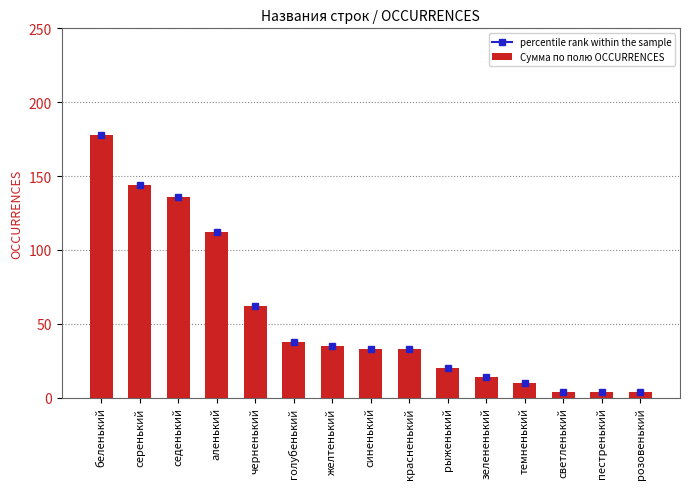

Approximately how many times larger is the value at красненький compared to светленький?

8.2